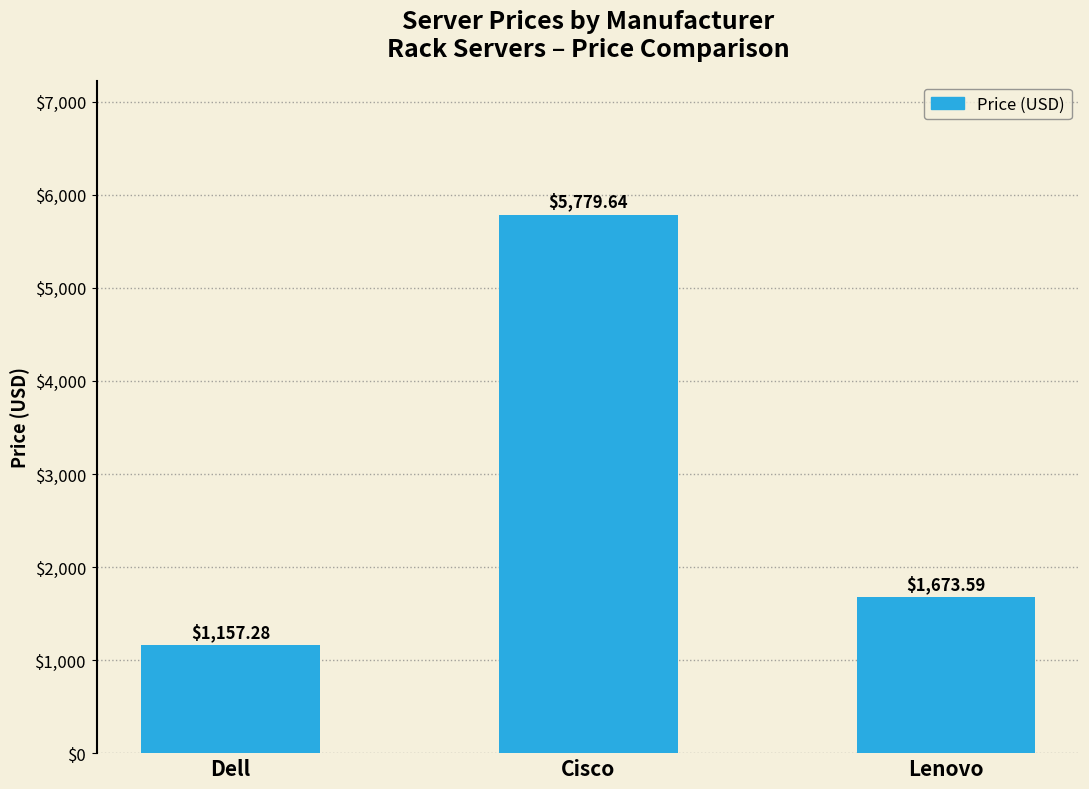

Rank the categories by value from highest to lowest.

Cisco, Lenovo, Dell